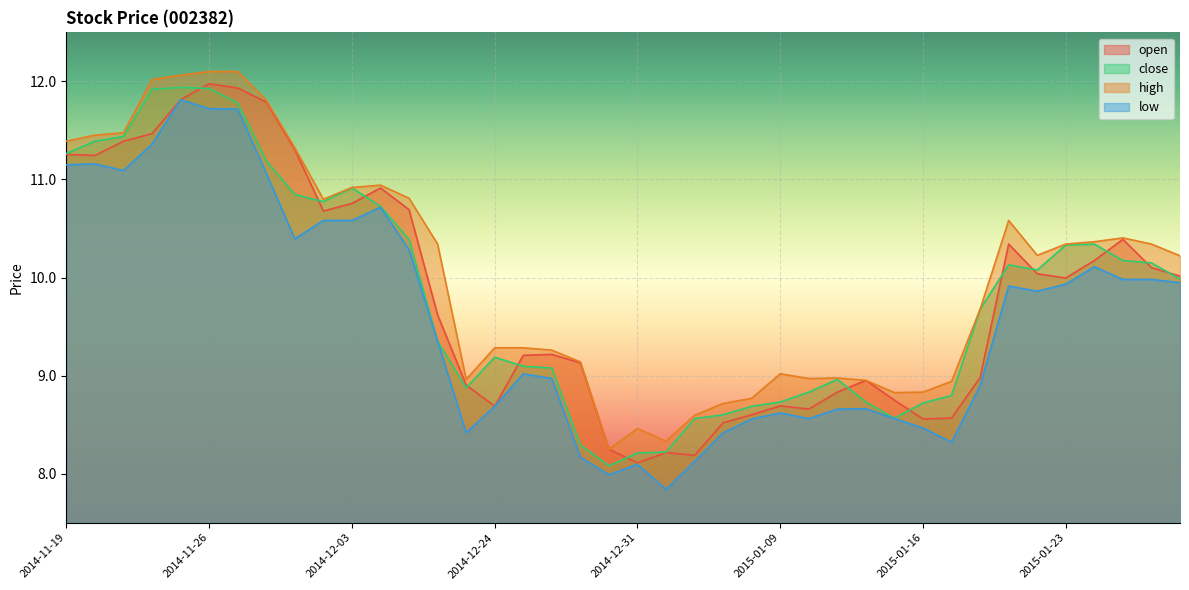

Where is the first local maximum for close?

2014-11-25